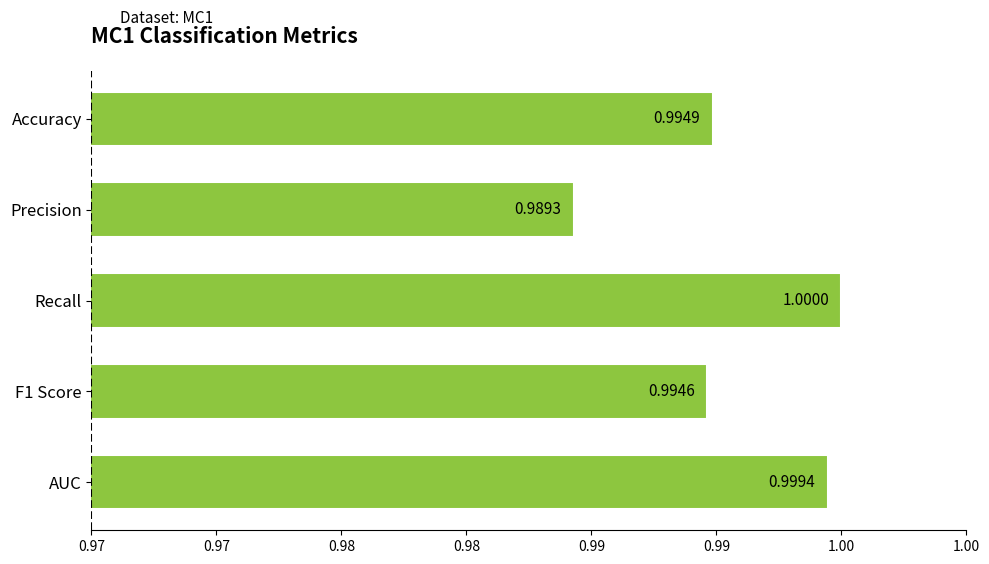

At which category does the chart reach its peak across all series?

Recall